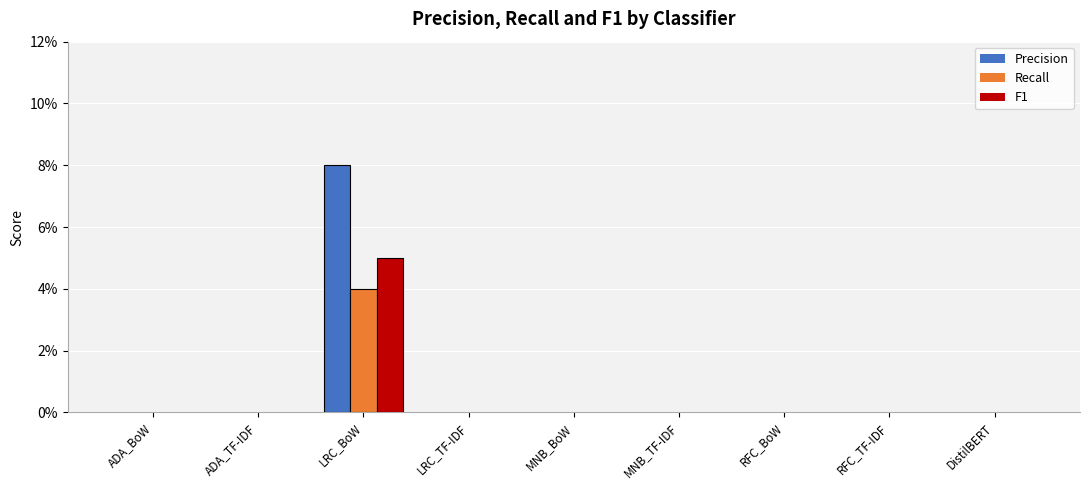

Is it true that F1 equals 0.0 at LRC_BoW?

False